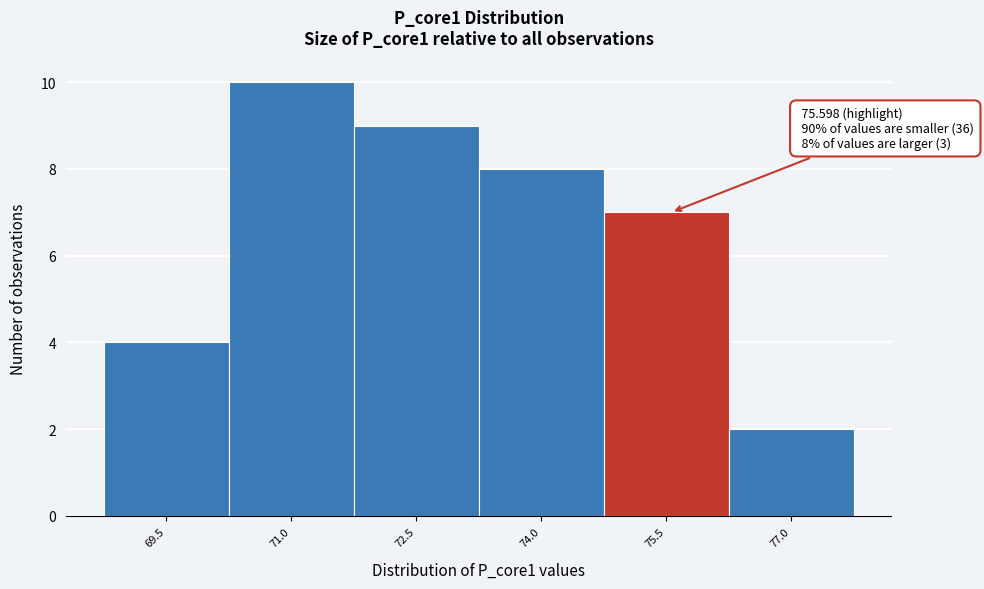

Over which range of the x-axis is the bar tallest?

70.2 to 71.8